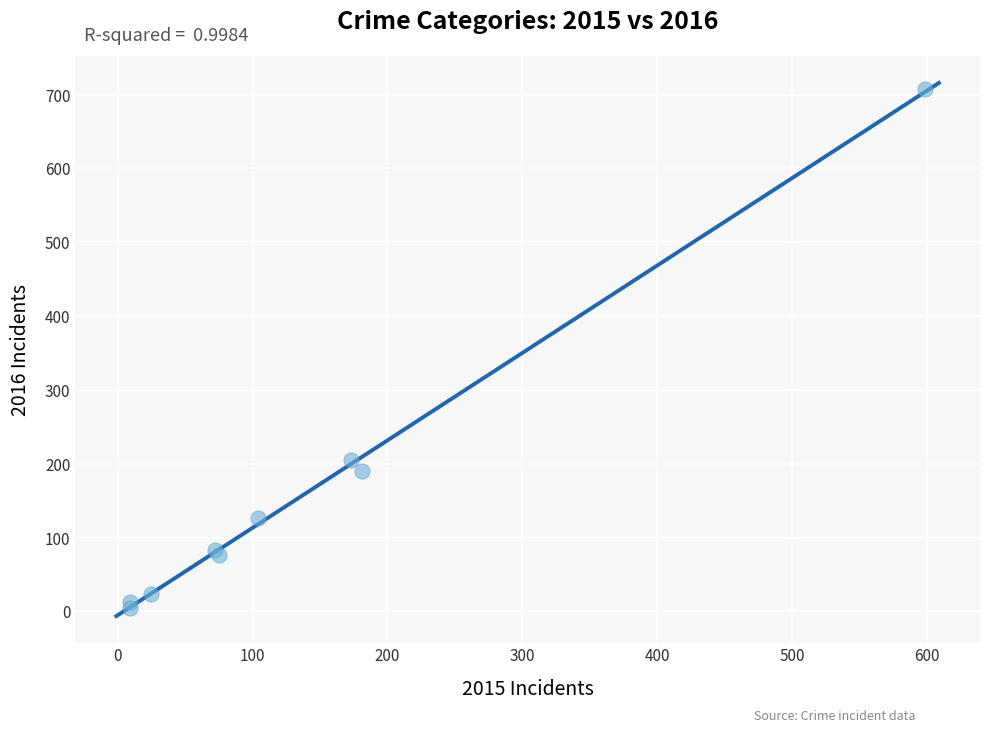

What Y value in the scatter plot is closest to 356?

205